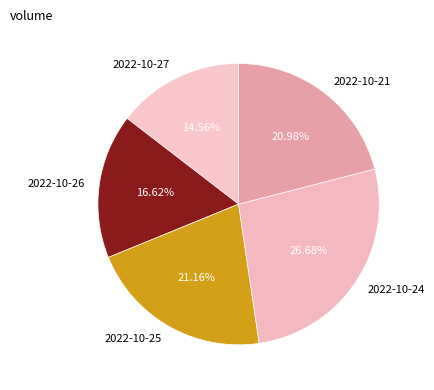

What is the ratio of the value at 2022-10-21 to the value at 2022-10-25?

1.0